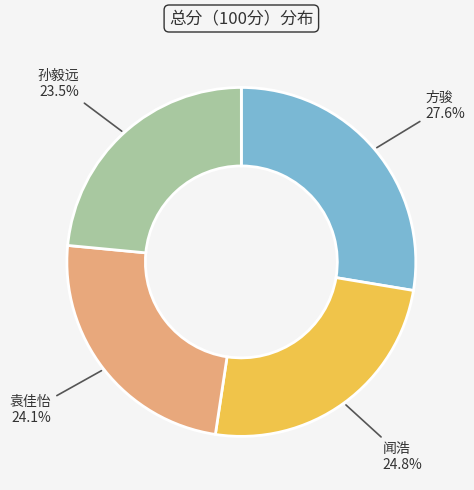

Is there any slice that represents more than half of the pie?

No